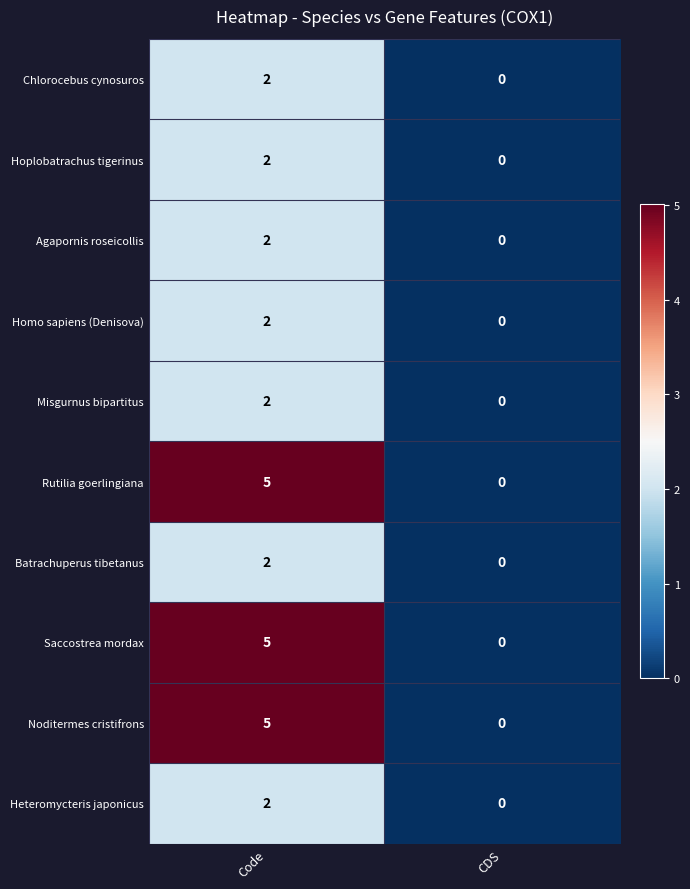

The value of Rutilia goerlingiana at CDS is 0. True or false?

True